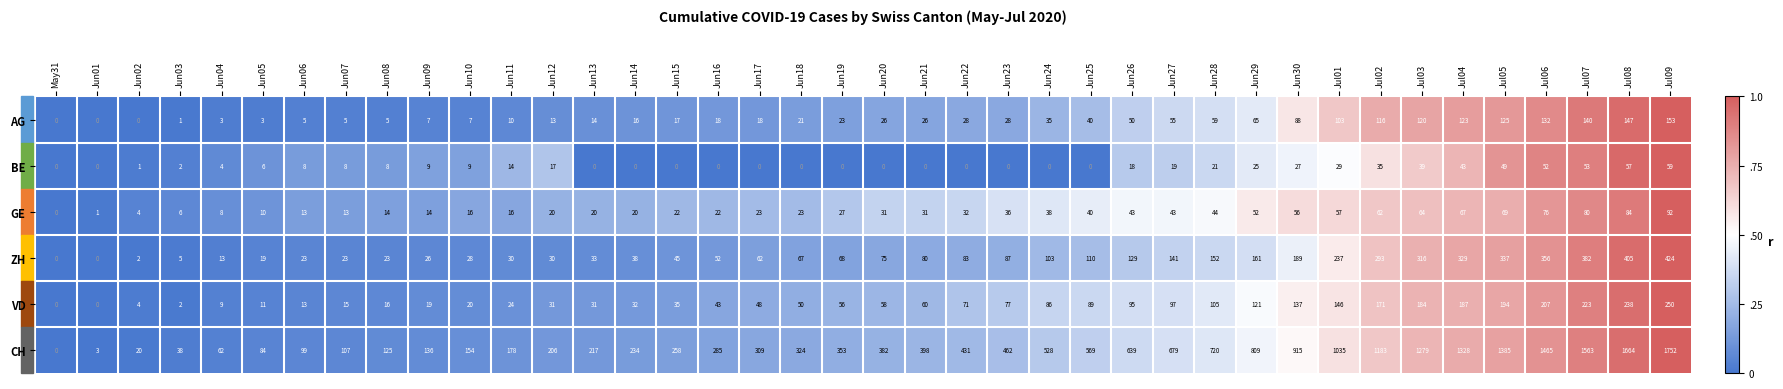

What is the total value across all series at Jun04?

99